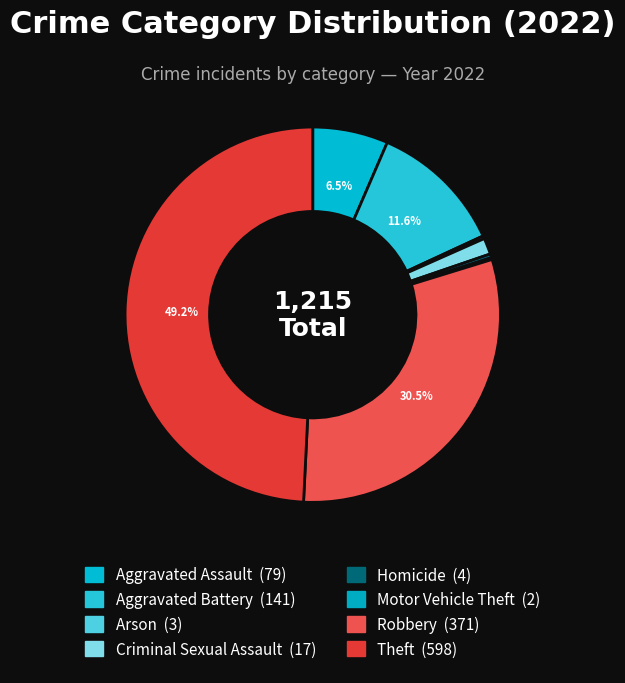

To the nearest percent, what is the average slice percentage?

12%